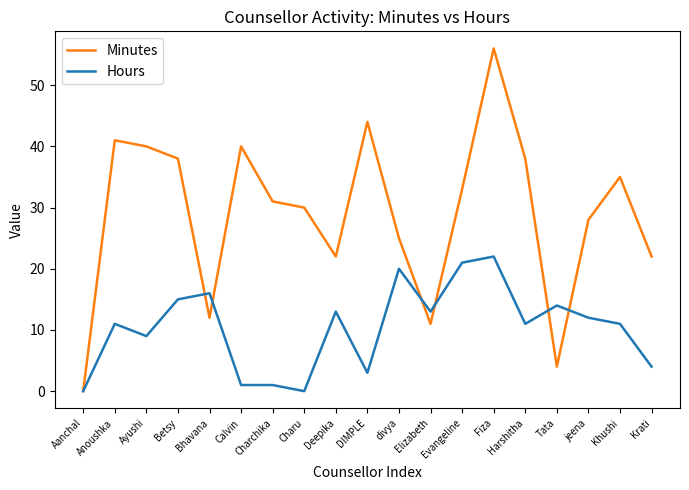

What position from the right is Ayushi?

17